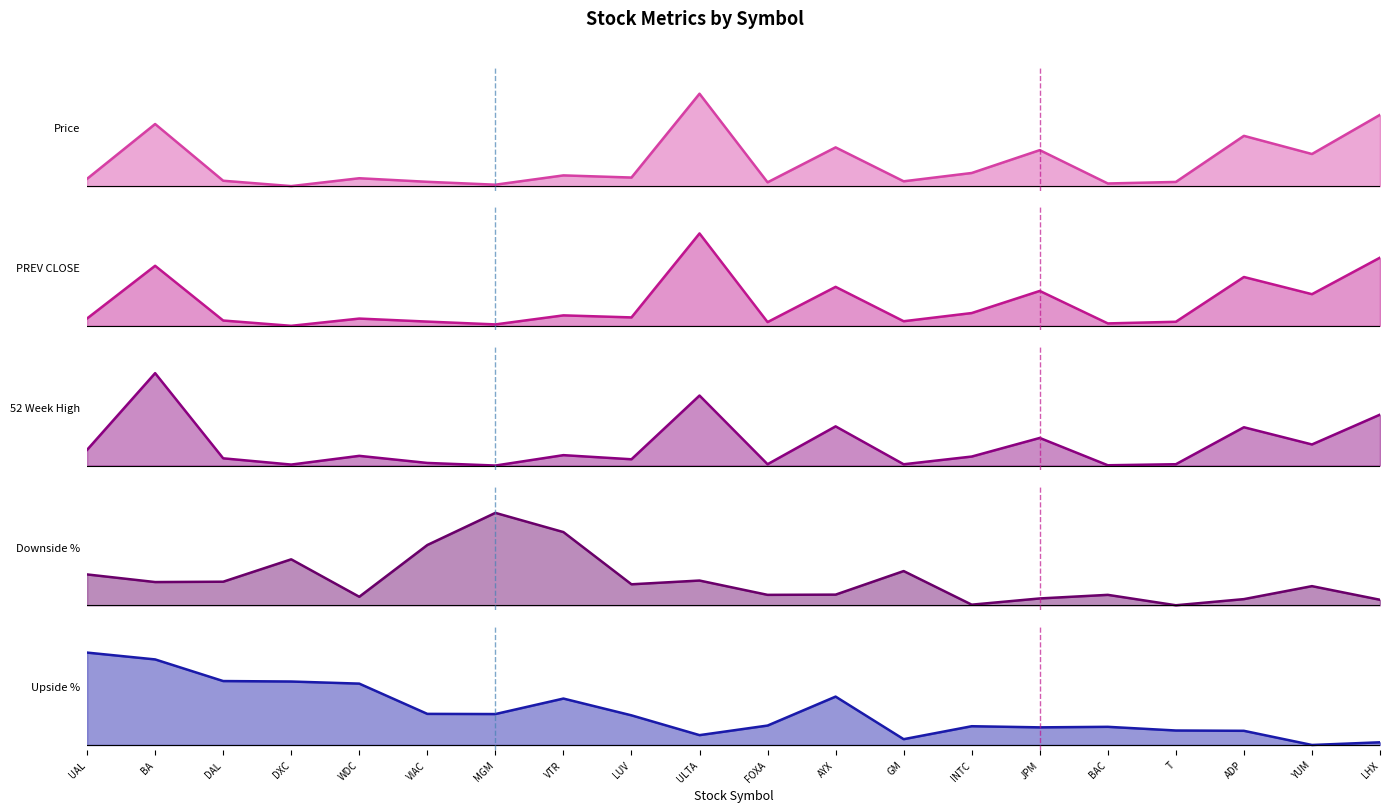

How many data points in 52 Week High are above 0?

19